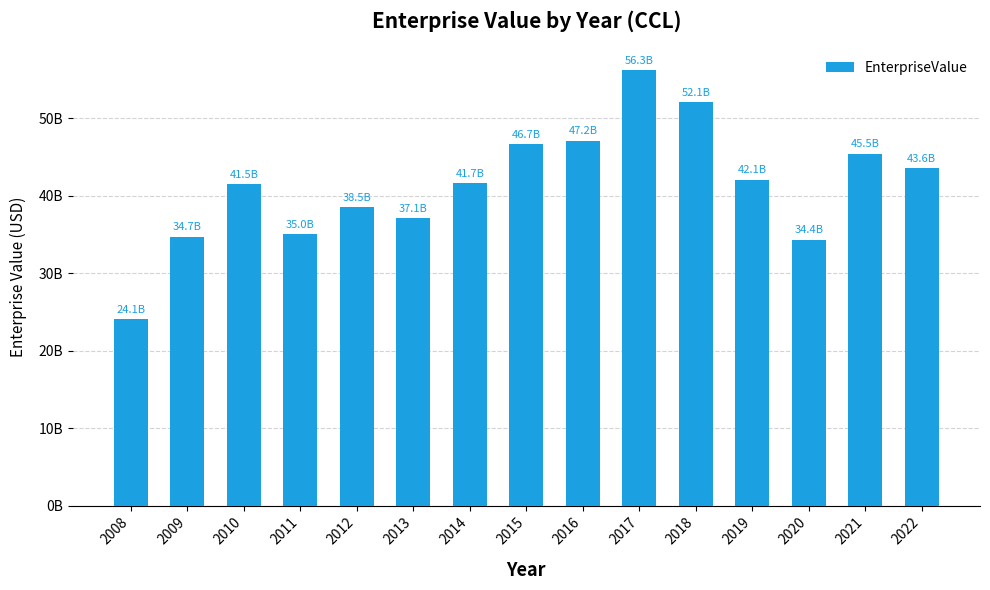

List the labels in order of value, largest first.

2017, 2018, 2016, 2015, 2021, 2022, 2019, 2014, 2010, 2012, 2013, 2011, 2009, 2020, 2008